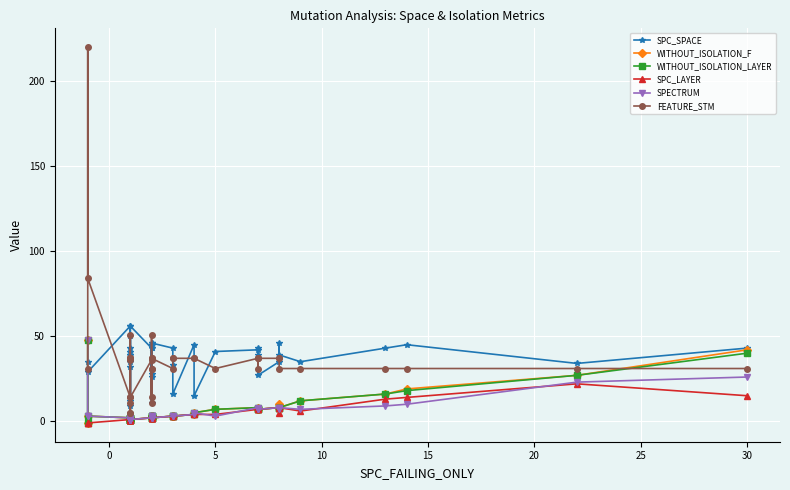

How many values in the SPC_SPACE series are below 39?

17